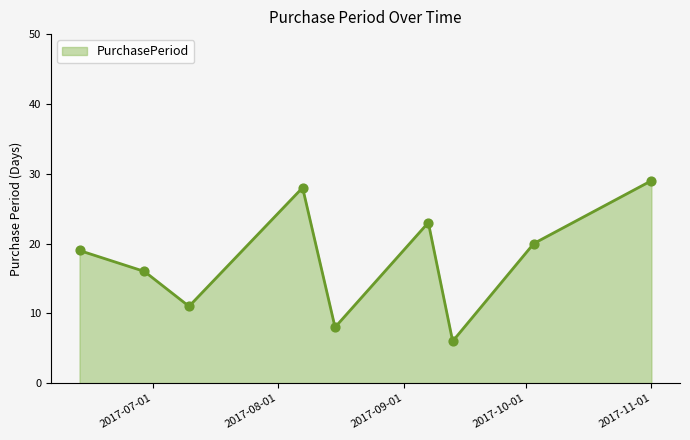

What is the difference between the maximum and minimum values?

23